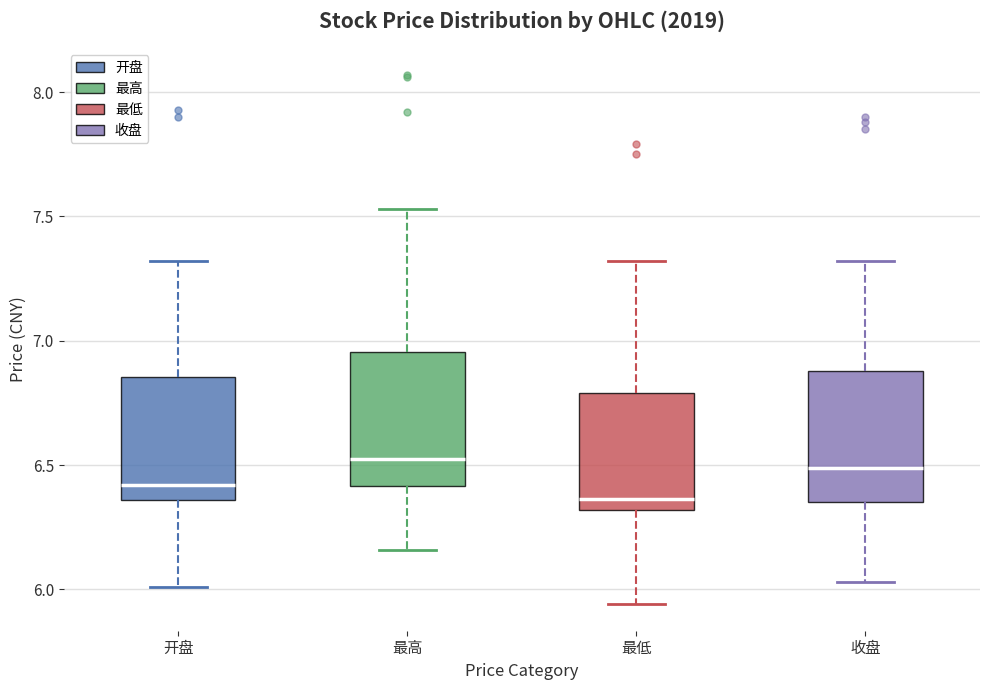

Reading left to right, transcribe this box plot: for each box, give where its median line is, the range the box spans, and where its two whiskers end, as read against the y-axis. The values are not printed on the chart, so give them approximately, as read against the axis.

开盘: median 6.40, box 6.35 to 6.85, whiskers 6.00 to 7.30
最高: median 6.55, box 6.40 to 6.95, whiskers 6.15 to 7.55
最低: median 6.35, box 6.30 to 6.80, whiskers 5.95 to 7.30
收盘: median 6.50, box 6.35 to 6.90, whiskers 6.05 to 7.30